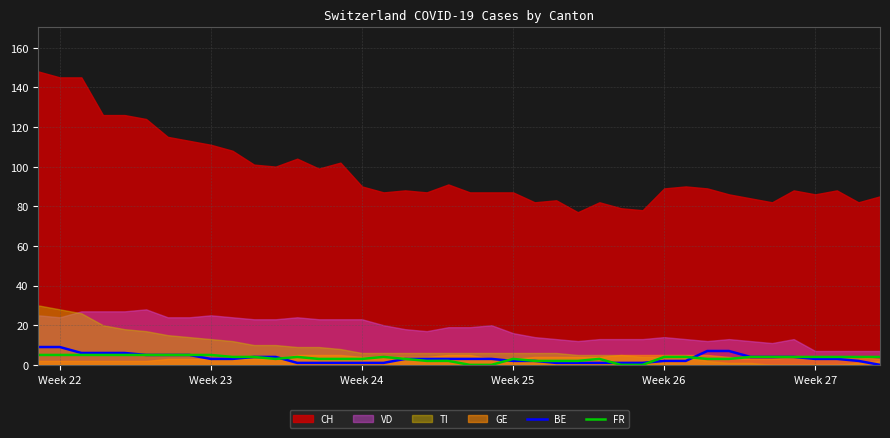

How many lines are shown in the chart?

2